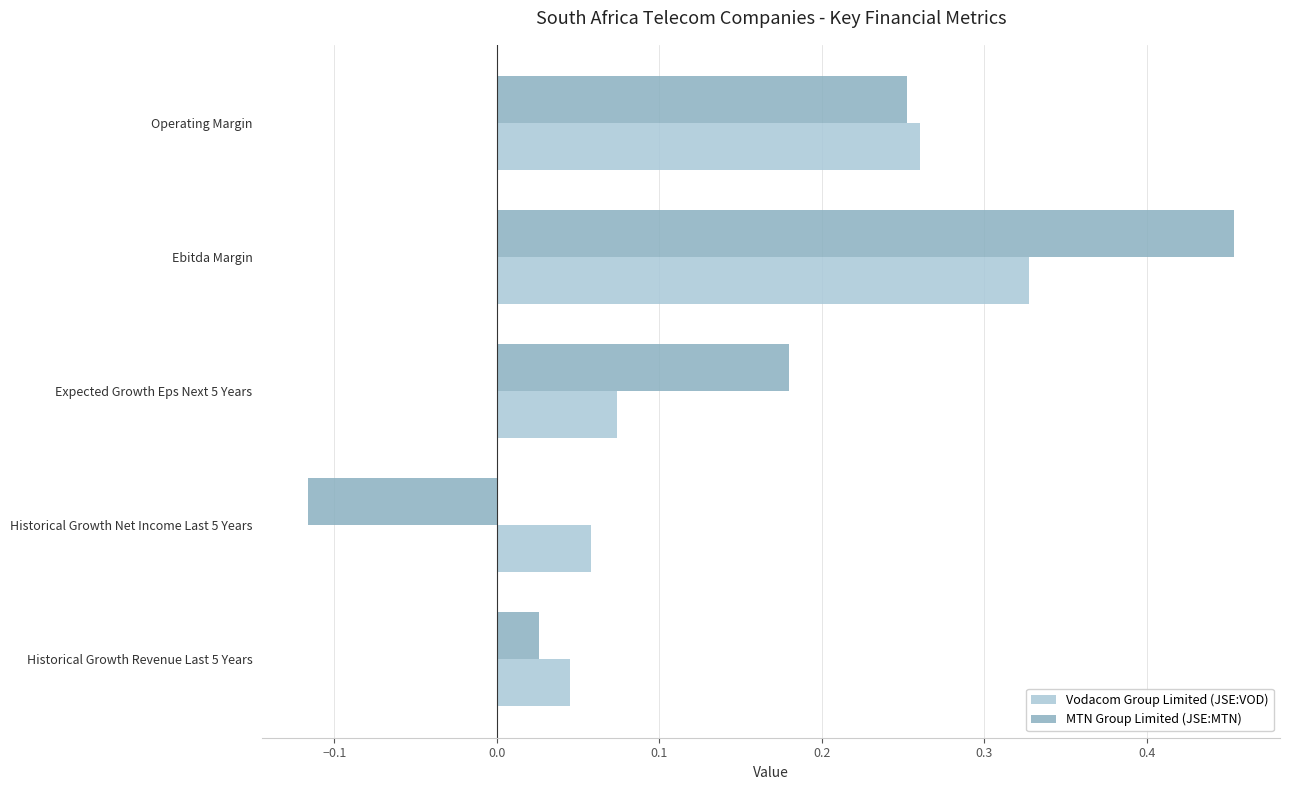

Rank the series by their maximum value, from lowest to highest.

Vodacom Group Limited (JSE:VOD), MTN Group Limited (JSE:MTN)